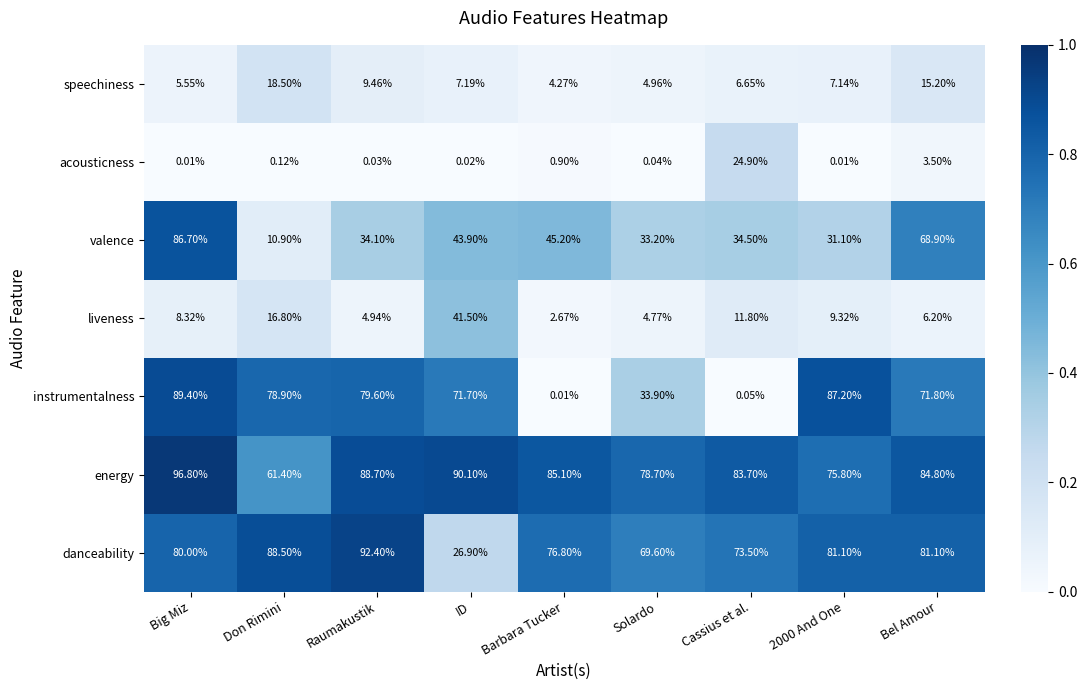

At which label does valence first exceed 34?

Big Miz